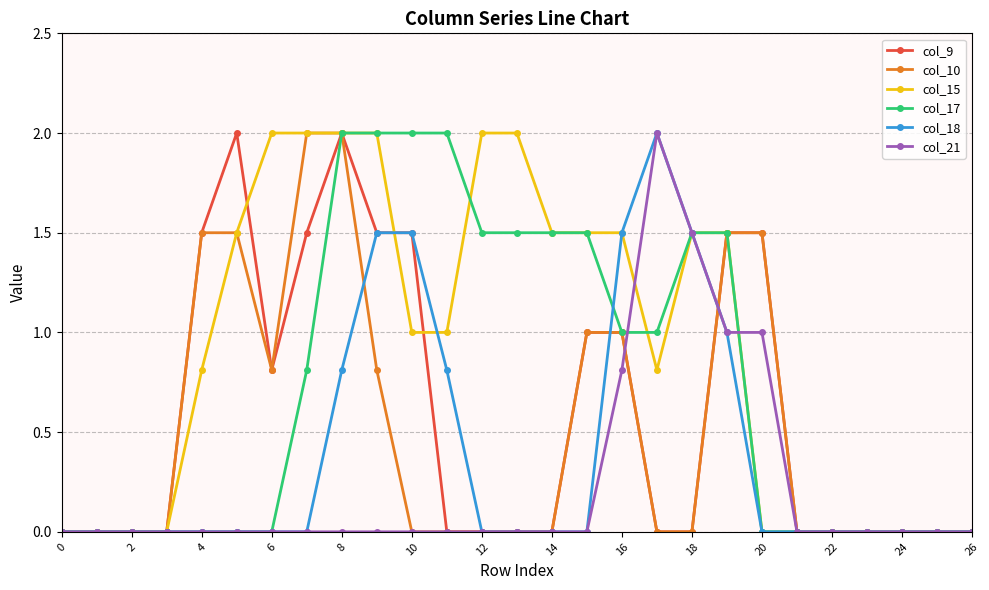

Which series has the largest total across all categories?

col_15